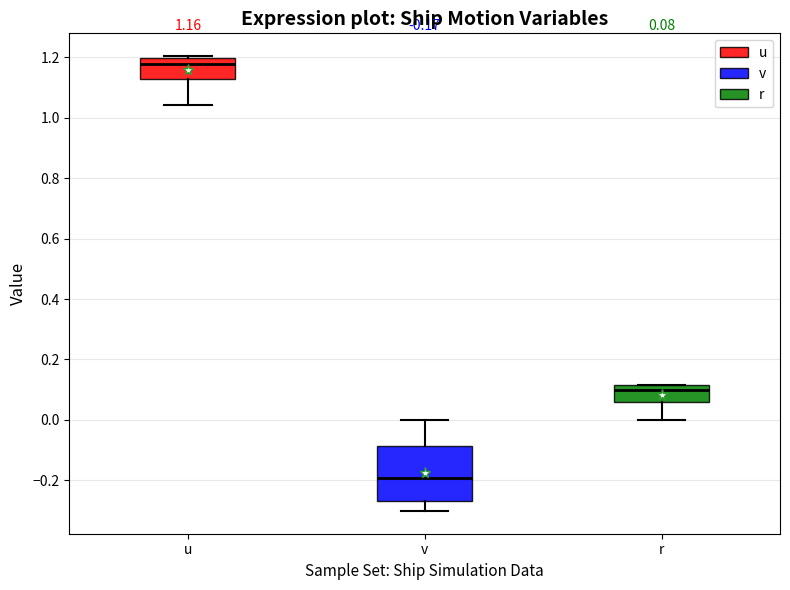

Which box's median line is the highest?

u